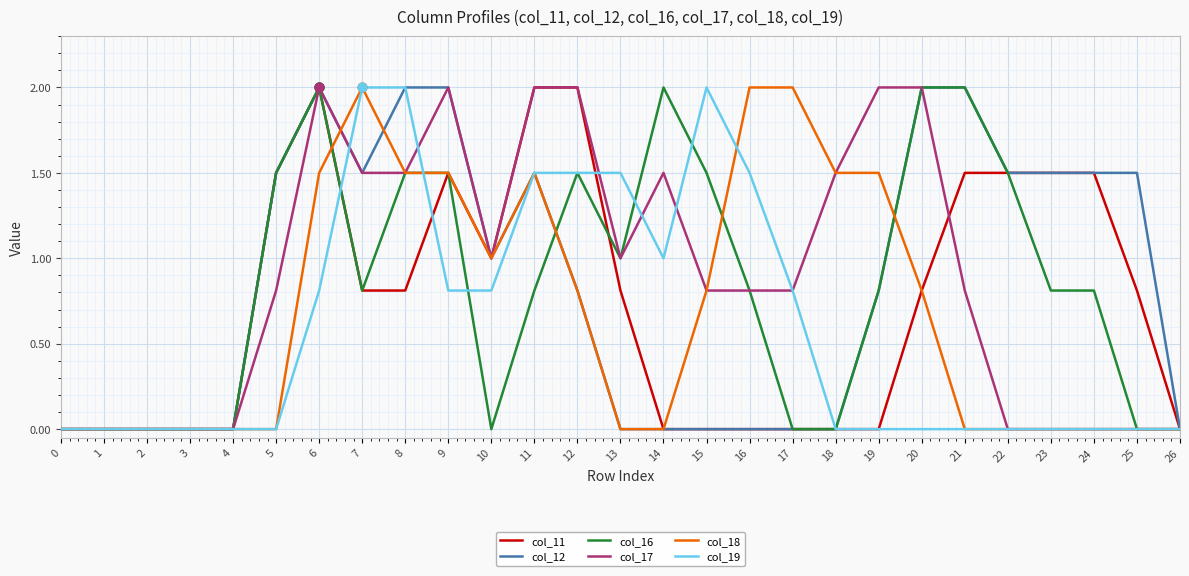

What is the spread (max minus min) of values at 20?

2.0